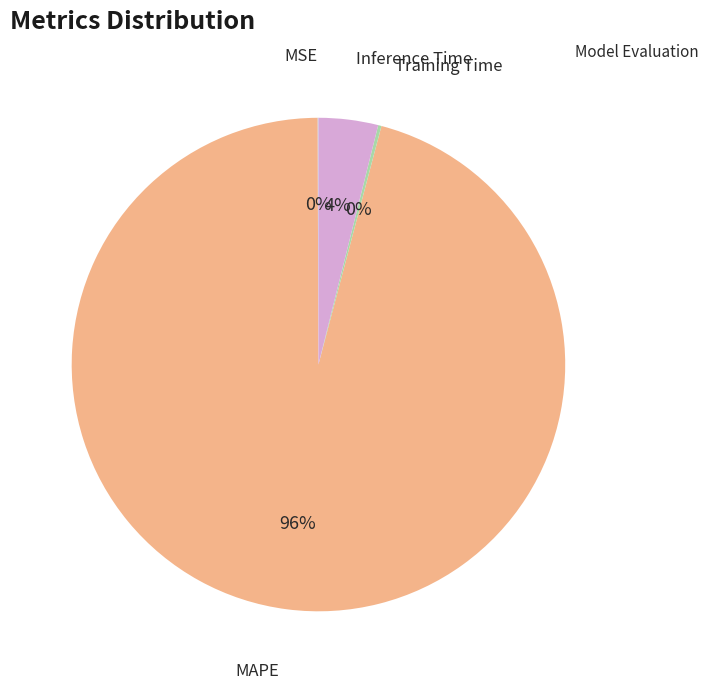

To the nearest percent, what is the difference between the largest and smallest slice percentages?

96%